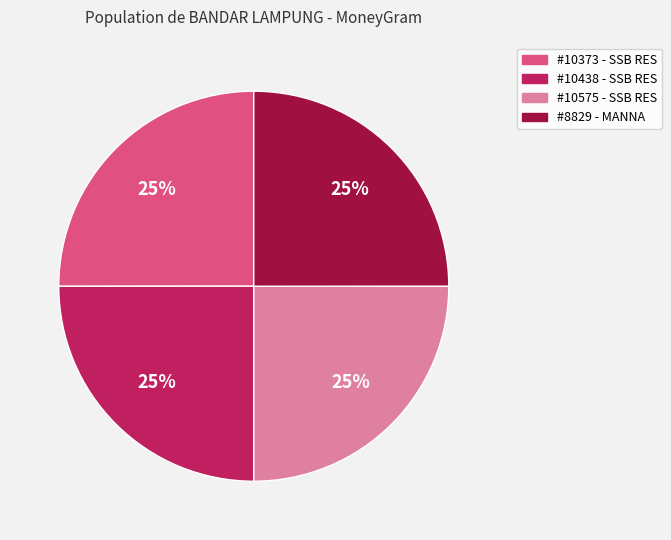

To the nearest percent, what is the average slice percentage?

25%